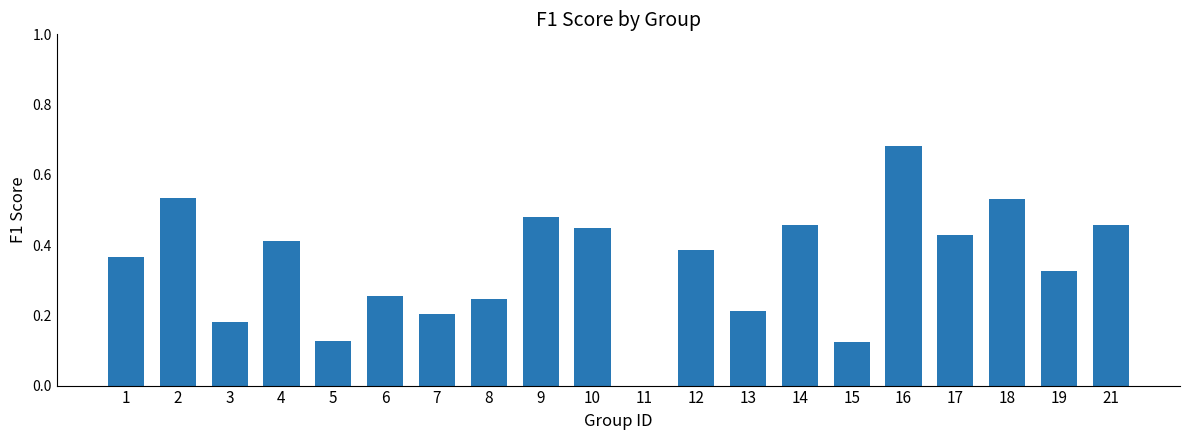

Between 11 and 10, which is larger?

10